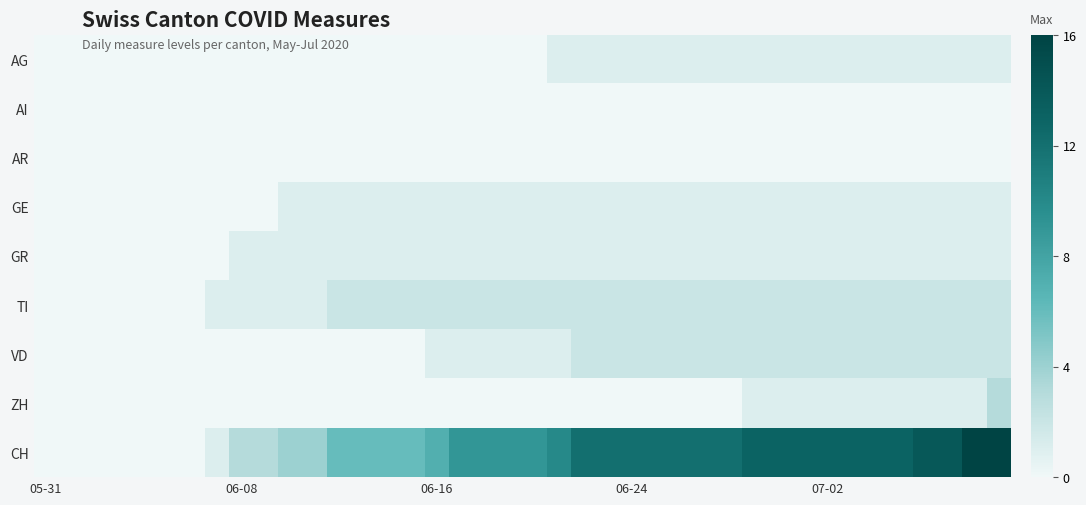

Rank the series by their maximum value, from highest to lowest.

CH, ZH, TI, VD, AG, GE, GR, AI, AR